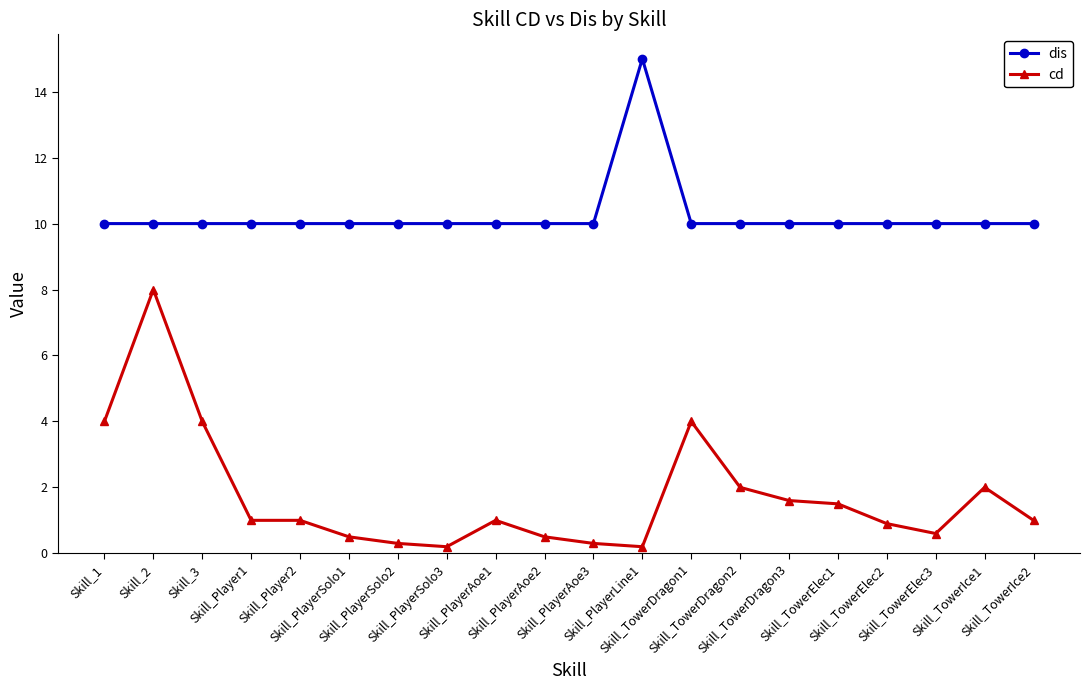

Which series has the widest spread of values?

cd